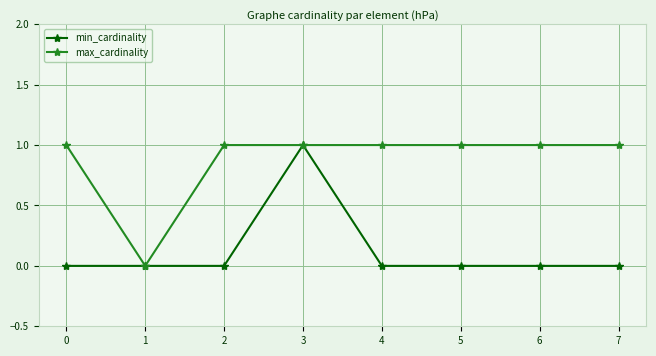

What is the total value across all series at 0?

1